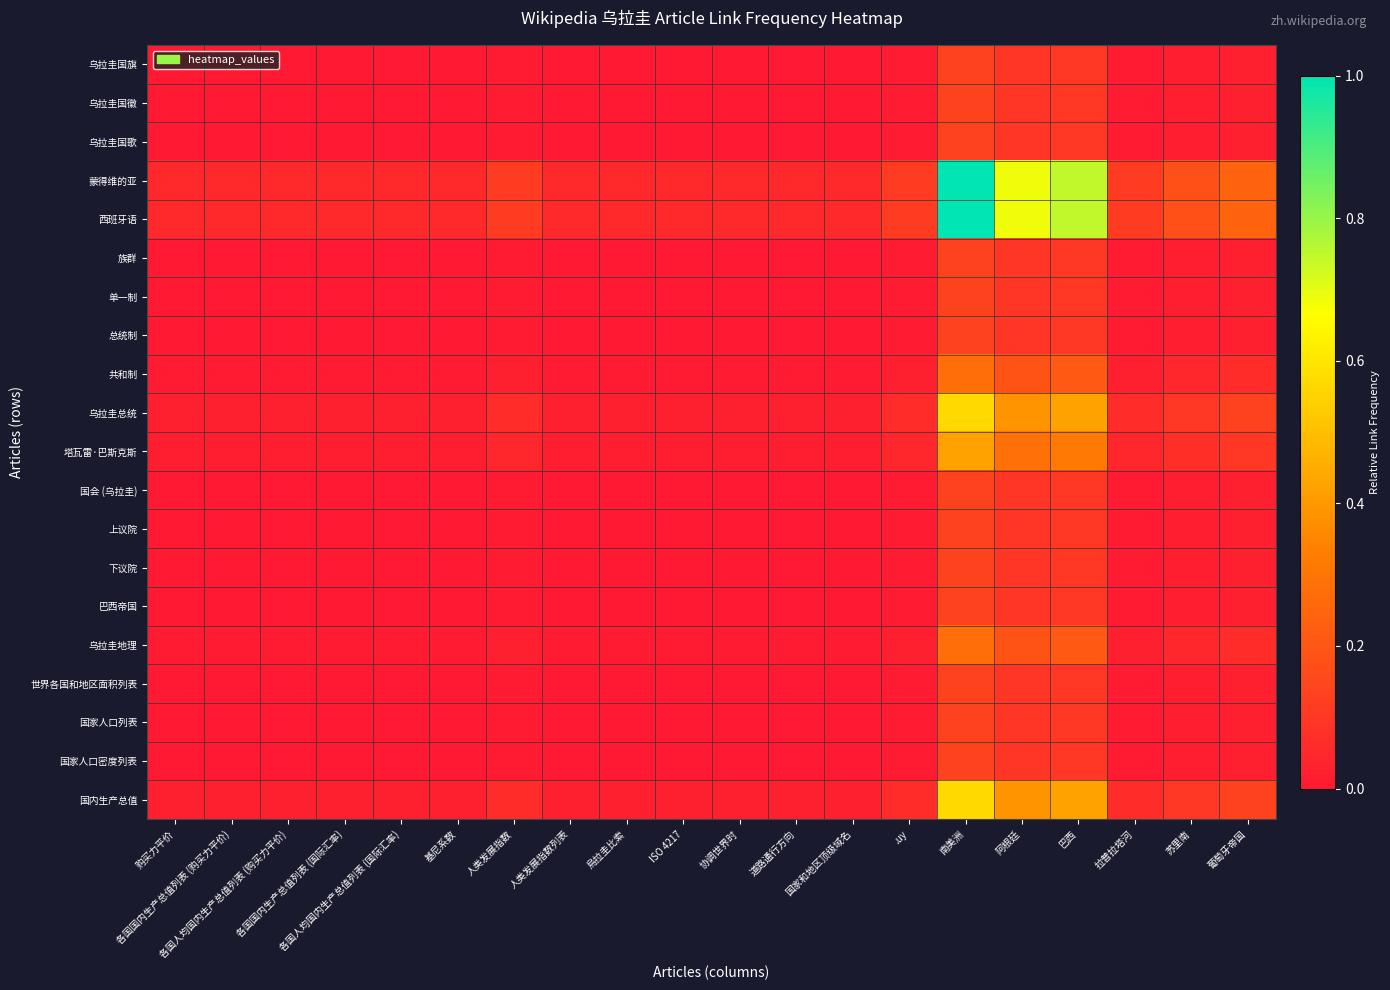

Reading left to right, extract all data points from this chart.

乌拉圭国旗: 购买力平价=0.0	各国国内生产总值列表 (购买力平价)=0.0	各国人均国内生产总值列表 (购买力平价)=0.0	各国国内生产总值列表 (国际汇率)=0.0	各国人均国内生产总值列表 (国际汇率)=0.0	基尼系数=0.0	人类发展指数=0.0	人类发展指数列表=0.0	烏拉圭比索=0.0	ISO 4217=0.0	协调世界时=0.0	道路通行方向=0.0	国家和地区顶级域名=0.0	.uy=0.0	南美洲=0.1	阿根廷=0.1	巴西=0.1	拉普拉塔河=0.0	苏里南=0.0	葡萄牙帝国=0.0
乌拉圭国徽: 购买力平价=0.0	各国国内生产总值列表 (购买力平价)=0.0	各国人均国内生产总值列表 (购买力平价)=0.0	各国国内生产总值列表 (国际汇率)=0.0	各国人均国内生产总值列表 (国际汇率)=0.0	基尼系数=0.0	人类发展指数=0.0	人类发展指数列表=0.0	烏拉圭比索=0.0	ISO 4217=0.0	协调世界时=0.0	道路通行方向=0.0	国家和地区顶级域名=0.0	.uy=0.0	南美洲=0.1	阿根廷=0.1	巴西=0.1	拉普拉塔河=0.0	苏里南=0.0	葡萄牙帝国=0.0
乌拉圭国歌: 购买力平价=0.0	各国国内生产总值列表 (购买力平价)=0.0	各国人均国内生产总值列表 (购买力平价)=0.0	各国国内生产总值列表 (国际汇率)=0.0	各国人均国内生产总值列表 (国际汇率)=0.0	基尼系数=0.0	人类发展指数=0.0	人类发展指数列表=0.0	烏拉圭比索=0.0	ISO 4217=0.0	协调世界时=0.0	道路通行方向=0.0	国家和地区顶级域名=0.0	.uy=0.0	南美洲=0.1	阿根廷=0.1	巴西=0.1	拉普拉塔河=0.0	苏里南=0.0	葡萄牙帝国=0.0
蒙得维的亚: 购买力平价=0.1	各国国内生产总值列表 (购买力平价)=0.1	各国人均国内生产总值列表 (购买力平价)=0.1	各国国内生产总值列表 (国际汇率)=0.1	各国人均国内生产总值列表 (国际汇率)=0.1	基尼系数=0.1	人类发展指数=0.1	人类发展指数列表=0.1	烏拉圭比索=0.1	ISO 4217=0.1	协调世界时=0.1	道路通行方向=0.1	国家和地区顶级域名=0.1	.uy=0.1	南美洲=1.0	阿根廷=0.7	巴西=0.7	拉普拉塔河=0.1	苏里南=0.2	葡萄牙帝国=0.2
西班牙语: 购买力平价=0.1	各国国内生产总值列表 (购买力平价)=0.1	各国人均国内生产总值列表 (购买力平价)=0.1	各国国内生产总值列表 (国际汇率)=0.1	各国人均国内生产总值列表 (国际汇率)=0.1	基尼系数=0.1	人类发展指数=0.1	人类发展指数列表=0.1	烏拉圭比索=0.1	ISO 4217=0.1	协调世界时=0.1	道路通行方向=0.1	国家和地区顶级域名=0.1	.uy=0.1	南美洲=1.0	阿根廷=0.7	巴西=0.7	拉普拉塔河=0.1	苏里南=0.2	葡萄牙帝国=0.2
族群: 购买力平价=0.0	各国国内生产总值列表 (购买力平价)=0.0	各国人均国内生产总值列表 (购买力平价)=0.0	各国国内生产总值列表 (国际汇率)=0.0	各国人均国内生产总值列表 (国际汇率)=0.0	基尼系数=0.0	人类发展指数=0.0	人类发展指数列表=0.0	烏拉圭比索=0.0	ISO 4217=0.0	协调世界时=0.0	道路通行方向=0.0	国家和地区顶级域名=0.0	.uy=0.0	南美洲=0.1	阿根廷=0.1	巴西=0.1	拉普拉塔河=0.0	苏里南=0.0	葡萄牙帝国=0.0
单一制: 购买力平价=0.0	各国国内生产总值列表 (购买力平价)=0.0	各国人均国内生产总值列表 (购买力平价)=0.0	各国国内生产总值列表 (国际汇率)=0.0	各国人均国内生产总值列表 (国际汇率)=0.0	基尼系数=0.0	人类发展指数=0.0	人类发展指数列表=0.0	烏拉圭比索=0.0	ISO 4217=0.0	协调世界时=0.0	道路通行方向=0.0	国家和地区顶级域名=0.0	.uy=0.0	南美洲=0.1	阿根廷=0.1	巴西=0.1	拉普拉塔河=0.0	苏里南=0.0	葡萄牙帝国=0.0
总统制: 购买力平价=0.0	各国国内生产总值列表 (购买力平价)=0.0	各国人均国内生产总值列表 (购买力平价)=0.0	各国国内生产总值列表 (国际汇率)=0.0	各国人均国内生产总值列表 (国际汇率)=0.0	基尼系数=0.0	人类发展指数=0.0	人类发展指数列表=0.0	烏拉圭比索=0.0	ISO 4217=0.0	协调世界时=0.0	道路通行方向=0.0	国家和地区顶级域名=0.0	.uy=0.0	南美洲=0.1	阿根廷=0.1	巴西=0.1	拉普拉塔河=0.0	苏里南=0.0	葡萄牙帝国=0.0
共和制: 购买力平价=0.0	各国国内生产总值列表 (购买力平价)=0.0	各国人均国内生产总值列表 (购买力平价)=0.0	各国国内生产总值列表 (国际汇率)=0.0	各国人均国内生产总值列表 (国际汇率)=0.0	基尼系数=0.0	人类发展指数=0.0	人类发展指数列表=0.0	烏拉圭比索=0.0	ISO 4217=0.0	协调世界时=0.0	道路通行方向=0.0	国家和地区顶级域名=0.0	.uy=0.0	南美洲=0.3	阿根廷=0.2	巴西=0.2	拉普拉塔河=0.0	苏里南=0.0	葡萄牙帝国=0.1
乌拉圭总统: 购买力平价=0.0	各国国内生产总值列表 (购买力平价)=0.0	各国人均国内生产总值列表 (购买力平价)=0.0	各国国内生产总值列表 (国际汇率)=0.0	各国人均国内生产总值列表 (国际汇率)=0.0	基尼系数=0.0	人类发展指数=0.1	人类发展指数列表=0.0	烏拉圭比索=0.0	ISO 4217=0.0	协调世界时=0.0	道路通行方向=0.0	国家和地区顶级域名=0.0	.uy=0.1	南美洲=0.6	阿根廷=0.4	巴西=0.4	拉普拉塔河=0.1	苏里南=0.1	葡萄牙帝国=0.1
塔瓦雷·巴斯克斯: 购买力平价=0.0	各国国内生产总值列表 (购买力平价)=0.0	各国人均国内生产总值列表 (购买力平价)=0.0	各国国内生产总值列表 (国际汇率)=0.0	各国人均国内生产总值列表 (国际汇率)=0.0	基尼系数=0.0	人类发展指数=0.0	人类发展指数列表=0.0	烏拉圭比索=0.0	ISO 4217=0.0	协调世界时=0.0	道路通行方向=0.0	国家和地区顶级域名=0.0	.uy=0.0	南美洲=0.4	阿根廷=0.3	巴西=0.3	拉普拉塔河=0.0	苏里南=0.1	葡萄牙帝国=0.1
国会 (乌拉圭): 购买力平价=0.0	各国国内生产总值列表 (购买力平价)=0.0	各国人均国内生产总值列表 (购买力平价)=0.0	各国国内生产总值列表 (国际汇率)=0.0	各国人均国内生产总值列表 (国际汇率)=0.0	基尼系数=0.0	人类发展指数=0.0	人类发展指数列表=0.0	烏拉圭比索=0.0	ISO 4217=0.0	协调世界时=0.0	道路通行方向=0.0	国家和地区顶级域名=0.0	.uy=0.0	南美洲=0.1	阿根廷=0.1	巴西=0.1	拉普拉塔河=0.0	苏里南=0.0	葡萄牙帝国=0.0
上议院: 购买力平价=0.0	各国国内生产总值列表 (购买力平价)=0.0	各国人均国内生产总值列表 (购买力平价)=0.0	各国国内生产总值列表 (国际汇率)=0.0	各国人均国内生产总值列表 (国际汇率)=0.0	基尼系数=0.0	人类发展指数=0.0	人类发展指数列表=0.0	烏拉圭比索=0.0	ISO 4217=0.0	协调世界时=0.0	道路通行方向=0.0	国家和地区顶级域名=0.0	.uy=0.0	南美洲=0.1	阿根廷=0.1	巴西=0.1	拉普拉塔河=0.0	苏里南=0.0	葡萄牙帝国=0.0
下议院: 购买力平价=0.0	各国国内生产总值列表 (购买力平价)=0.0	各国人均国内生产总值列表 (购买力平价)=0.0	各国国内生产总值列表 (国际汇率)=0.0	各国人均国内生产总值列表 (国际汇率)=0.0	基尼系数=0.0	人类发展指数=0.0	人类发展指数列表=0.0	烏拉圭比索=0.0	ISO 4217=0.0	协调世界时=0.0	道路通行方向=0.0	国家和地区顶级域名=0.0	.uy=0.0	南美洲=0.1	阿根廷=0.1	巴西=0.1	拉普拉塔河=0.0	苏里南=0.0	葡萄牙帝国=0.0
巴西帝国: 购买力平价=0.0	各国国内生产总值列表 (购买力平价)=0.0	各国人均国内生产总值列表 (购买力平价)=0.0	各国国内生产总值列表 (国际汇率)=0.0	各国人均国内生产总值列表 (国际汇率)=0.0	基尼系数=0.0	人类发展指数=0.0	人类发展指数列表=0.0	烏拉圭比索=0.0	ISO 4217=0.0	协调世界时=0.0	道路通行方向=0.0	国家和地区顶级域名=0.0	.uy=0.0	南美洲=0.1	阿根廷=0.1	巴西=0.1	拉普拉塔河=0.0	苏里南=0.0	葡萄牙帝国=0.0
乌拉圭地理: 购买力平价=0.0	各国国内生产总值列表 (购买力平价)=0.0	各国人均国内生产总值列表 (购买力平价)=0.0	各国国内生产总值列表 (国际汇率)=0.0	各国人均国内生产总值列表 (国际汇率)=0.0	基尼系数=0.0	人类发展指数=0.0	人类发展指数列表=0.0	烏拉圭比索=0.0	ISO 4217=0.0	协调世界时=0.0	道路通行方向=0.0	国家和地区顶级域名=0.0	.uy=0.0	南美洲=0.3	阿根廷=0.2	巴西=0.2	拉普拉塔河=0.0	苏里南=0.0	葡萄牙帝国=0.1
世界各国和地区面积列表: 购买力平价=0.0	各国国内生产总值列表 (购买力平价)=0.0	各国人均国内生产总值列表 (购买力平价)=0.0	各国国内生产总值列表 (国际汇率)=0.0	各国人均国内生产总值列表 (国际汇率)=0.0	基尼系数=0.0	人类发展指数=0.0	人类发展指数列表=0.0	烏拉圭比索=0.0	ISO 4217=0.0	协调世界时=0.0	道路通行方向=0.0	国家和地区顶级域名=0.0	.uy=0.0	南美洲=0.1	阿根廷=0.1	巴西=0.1	拉普拉塔河=0.0	苏里南=0.0	葡萄牙帝国=0.0
国家人口列表: 购买力平价=0.0	各国国内生产总值列表 (购买力平价)=0.0	各国人均国内生产总值列表 (购买力平价)=0.0	各国国内生产总值列表 (国际汇率)=0.0	各国人均国内生产总值列表 (国际汇率)=0.0	基尼系数=0.0	人类发展指数=0.0	人类发展指数列表=0.0	烏拉圭比索=0.0	ISO 4217=0.0	协调世界时=0.0	道路通行方向=0.0	国家和地区顶级域名=0.0	.uy=0.0	南美洲=0.1	阿根廷=0.1	巴西=0.1	拉普拉塔河=0.0	苏里南=0.0	葡萄牙帝国=0.0
国家人口密度列表: 购买力平价=0.0	各国国内生产总值列表 (购买力平价)=0.0	各国人均国内生产总值列表 (购买力平价)=0.0	各国国内生产总值列表 (国际汇率)=0.0	各国人均国内生产总值列表 (国际汇率)=0.0	基尼系数=0.0	人类发展指数=0.0	人类发展指数列表=0.0	烏拉圭比索=0.0	ISO 4217=0.0	协调世界时=0.0	道路通行方向=0.0	国家和地区顶级域名=0.0	.uy=0.0	南美洲=0.1	阿根廷=0.1	巴西=0.1	拉普拉塔河=0.0	苏里南=0.0	葡萄牙帝国=0.0
国内生产总值: 购买力平价=0.0	各国国内生产总值列表 (购买力平价)=0.0	各国人均国内生产总值列表 (购买力平价)=0.0	各国国内生产总值列表 (国际汇率)=0.0	各国人均国内生产总值列表 (国际汇率)=0.0	基尼系数=0.0	人类发展指数=0.1	人类发展指数列表=0.0	烏拉圭比索=0.0	ISO 4217=0.0	协调世界时=0.0	道路通行方向=0.0	国家和地区顶级域名=0.0	.uy=0.1	南美洲=0.6	阿根廷=0.4	巴西=0.4	拉普拉塔河=0.1	苏里南=0.1	葡萄牙帝国=0.1